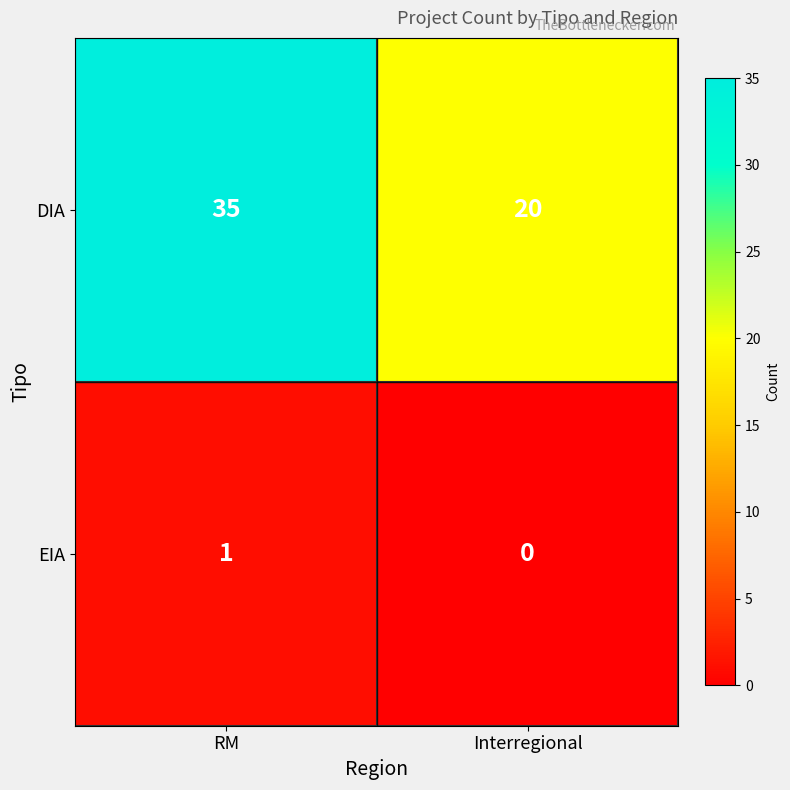

The value of EIA at RM is 1. True or false?

True